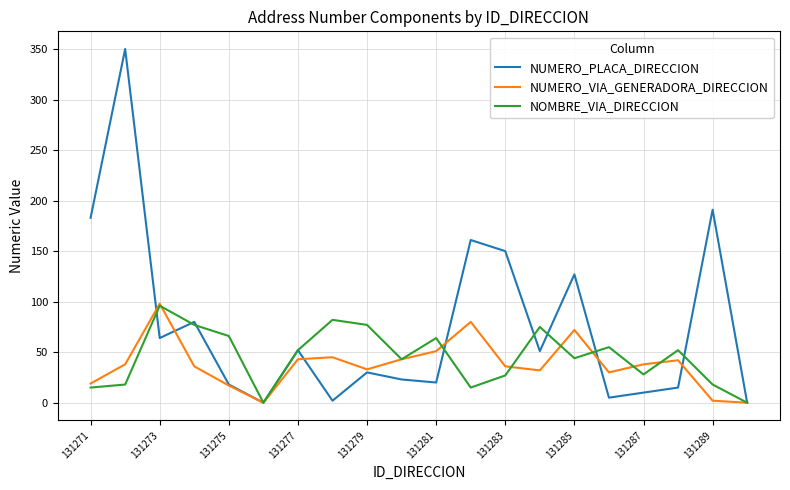

Which series has the widest spread of values?

NUMERO_PLACA_DIRECCION